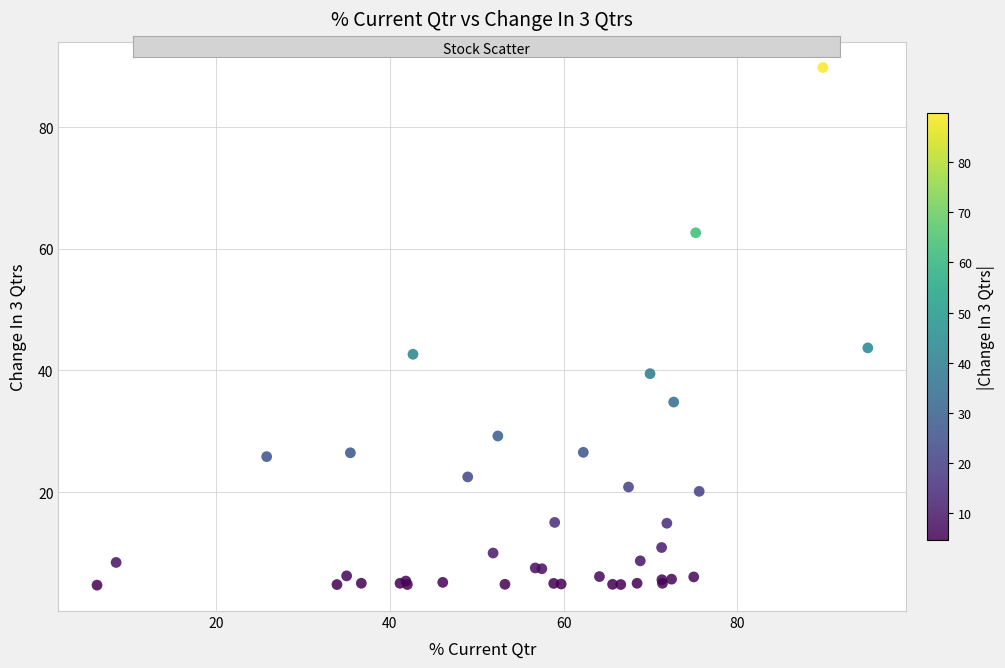

What Y value in the scatter plot is closest to 47?

43.7